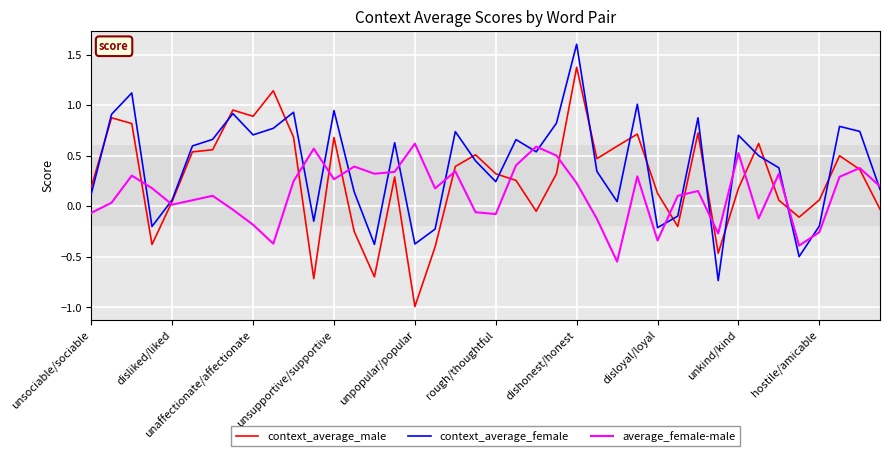

Which series has the largest total across all categories?

context_average_female